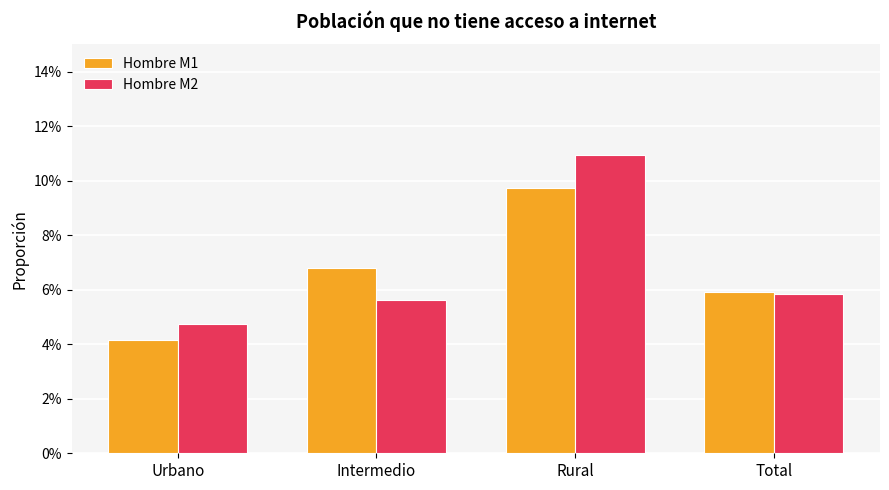

What is the average value of the Hombre M2 series?

0.1